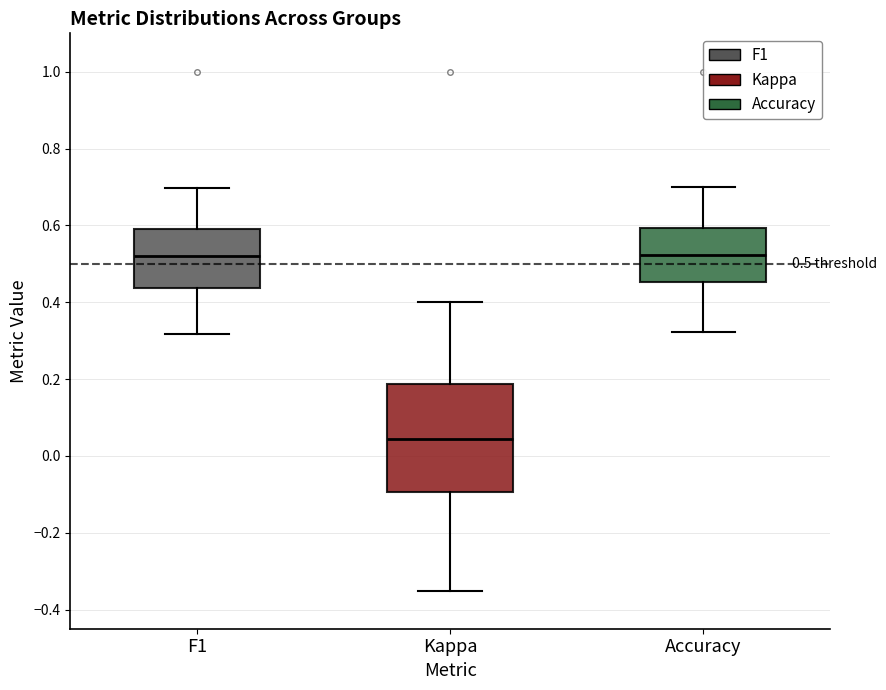

Comparing the boxes themselves (not the whiskers), which one is the tallest?

Kappa